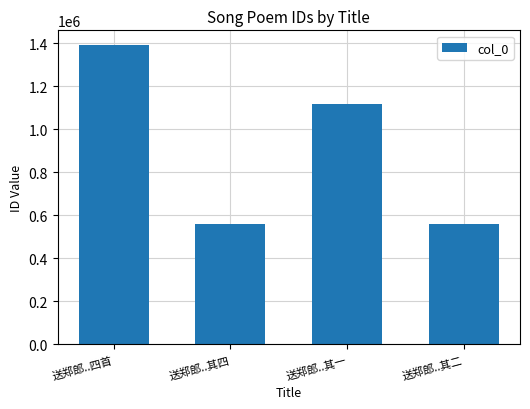

Are the bars grouped side by side (vs. stacked)?

No